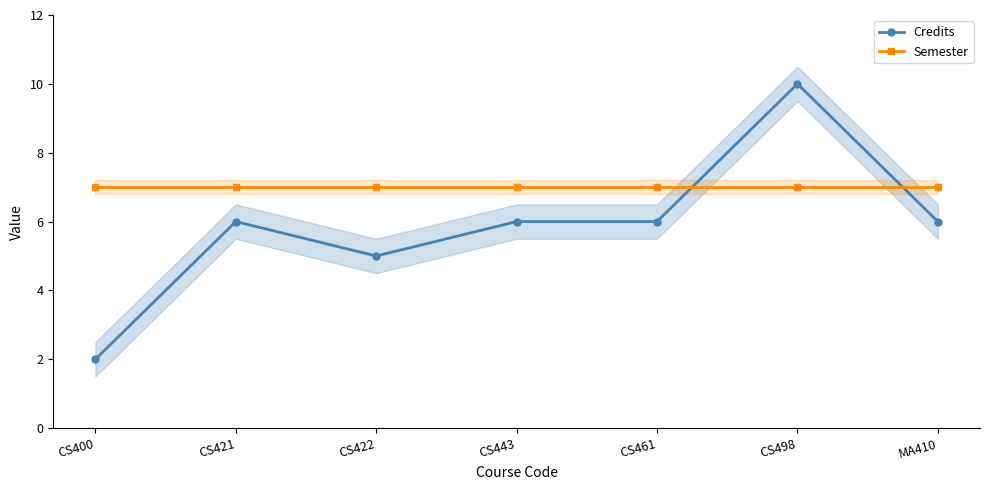

Reading left to right, extract all data points from this chart.

Credits: CS400=2	CS421=6	CS422=5	CS443=6	CS461=6	CS498=10	MA410=6
Semester: CS400=7	CS421=7	CS422=7	CS443=7	CS461=7	CS498=7	MA410=7